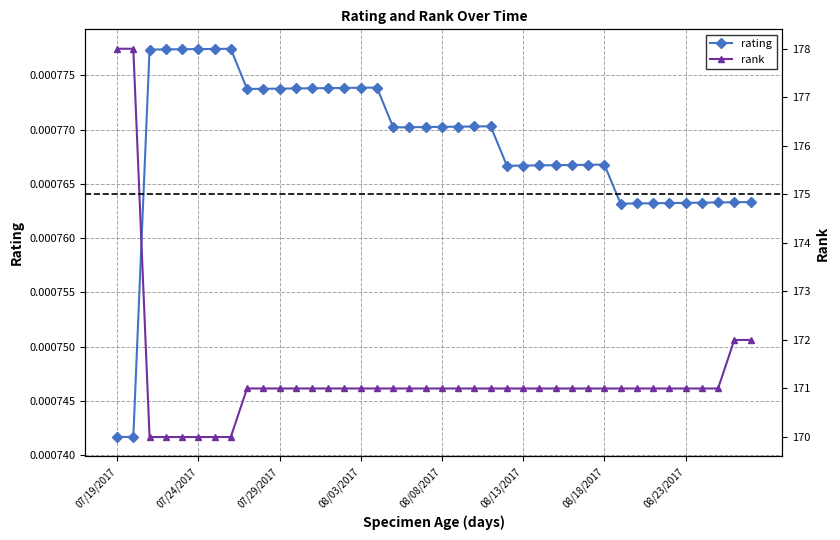

Rank the categories by rating value from highest to lowest.

07/26/2017, 07/25/2017, 07/24/2017, 07/23/2017, 07/22/2017, 07/21/2017, 08/04/2017, 08/03/2017, 08/02/2017, 08/01/2017, 07/31/2017, 07/30/2017, 07/29/2017, 07/28/2017, 07/27/2017, 08/11/2017, 08/10/2017, 08/09/2017, 08/08/2017, 08/07/2017, 08/06/2017, 08/05/2017, 08/18/2017, 08/17/2017, 08/16/2017, 08/15/2017, 08/14/2017, 08/13/2017, 08/12/2017, 08/27/2017, 08/26/2017, 08/25/2017, 08/24/2017, 08/23/2017, 08/22/2017, 08/21/2017, 08/20/2017, 08/19/2017, 07/20/2017, 07/19/2017